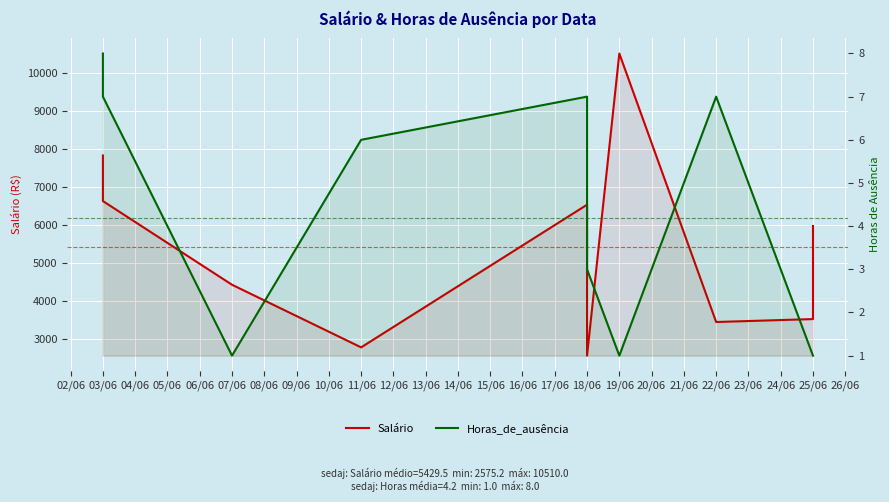

Is the value of Salário at 22/06 greater than the value of Horas_de_ausência at 22/06?

Yes